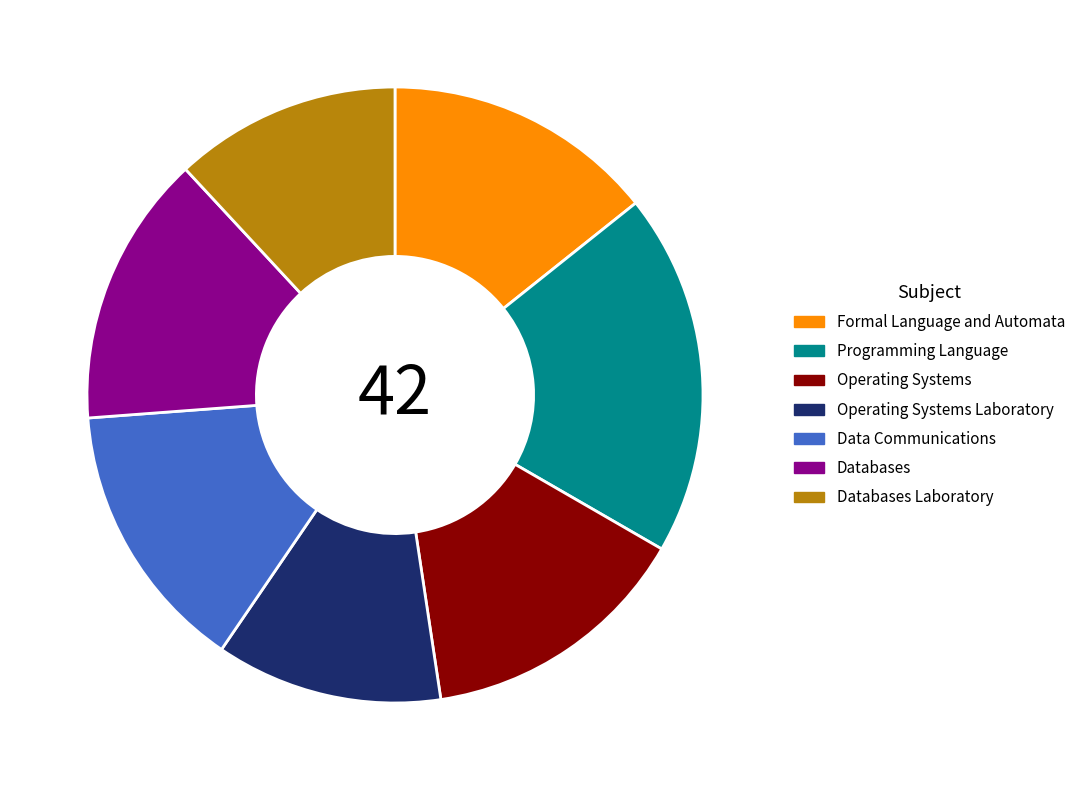

Is Formal Language and Automata the majority of the pie?

No